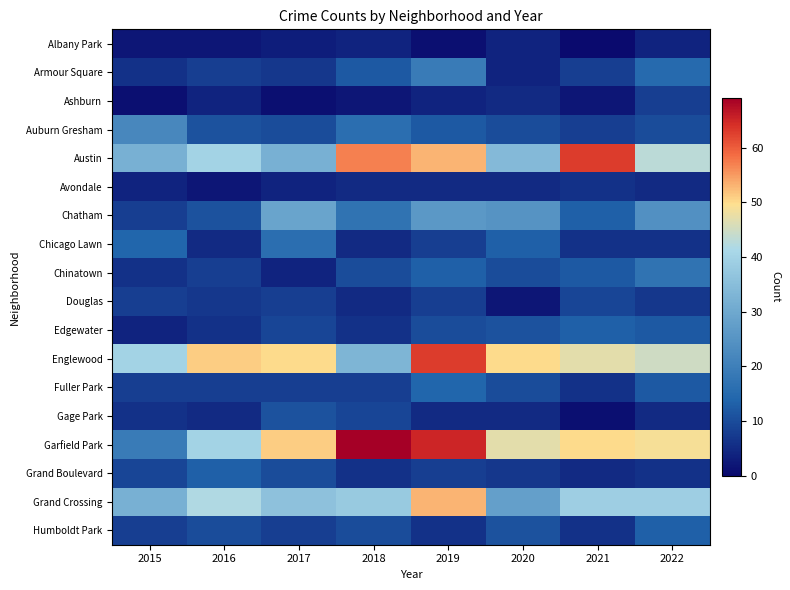

Which series has the largest total across all categories?

Garfield Park